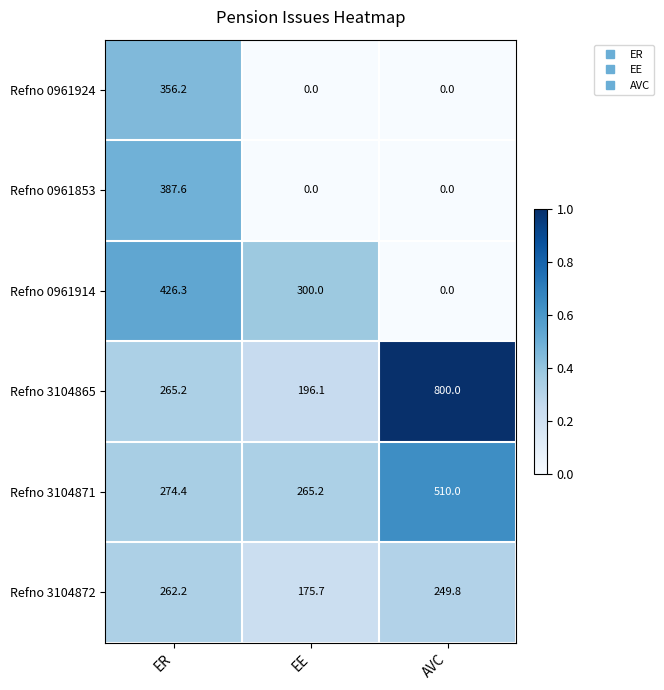

Which series has the largest range (max minus min)?

Refno 3104865